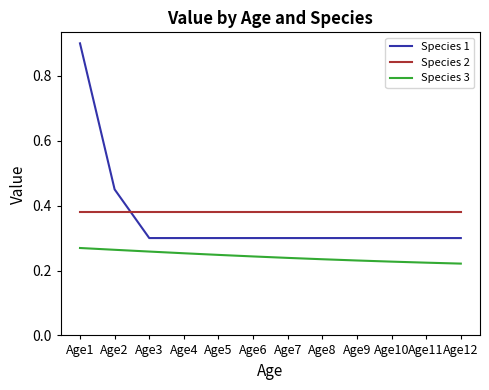

Which category has the highest value across all series?

Age1